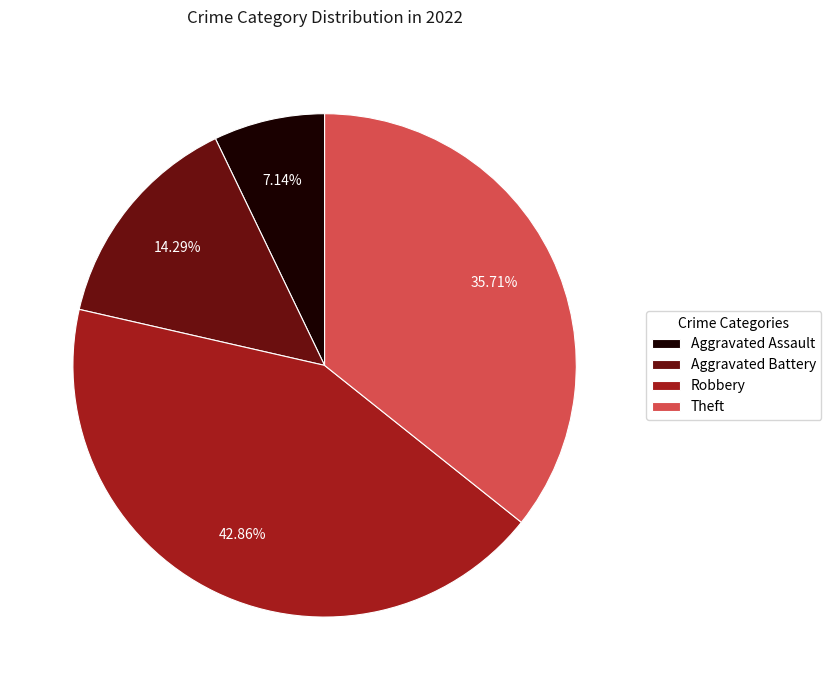

Is there a majority slice in this chart?

No